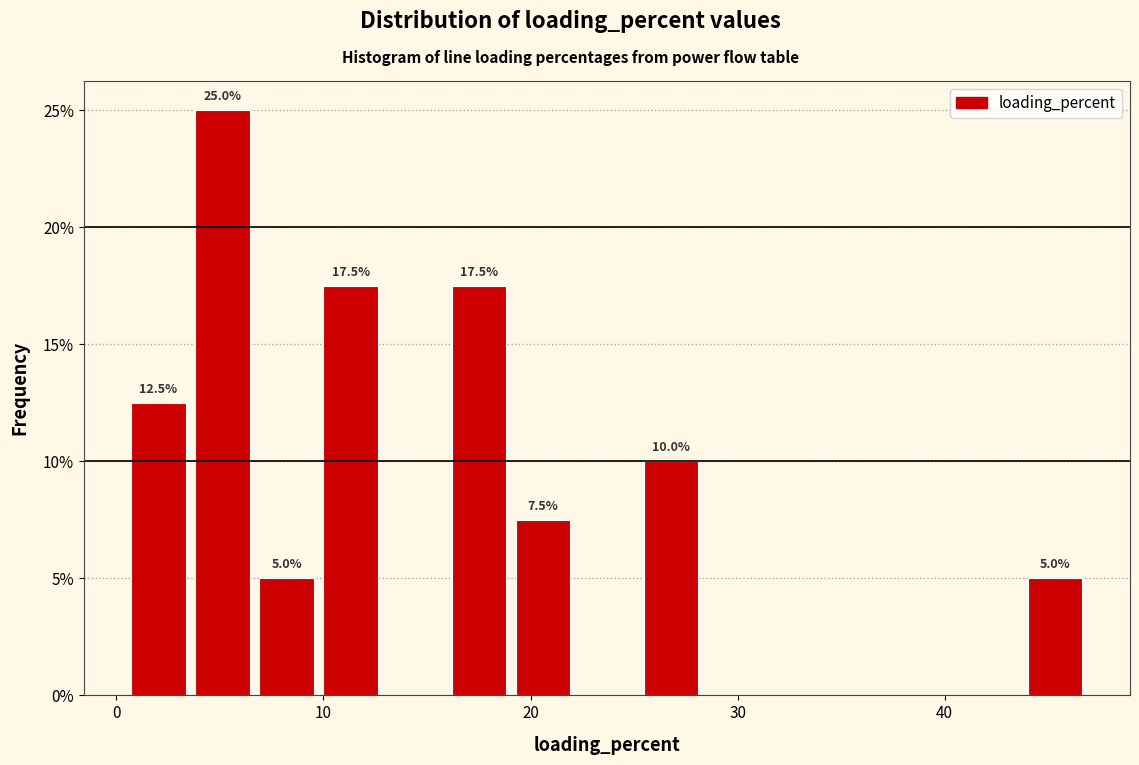

Around what value on the x-axis is the tallest bar? Give the approximate position of its centre, as read against the axis.

5